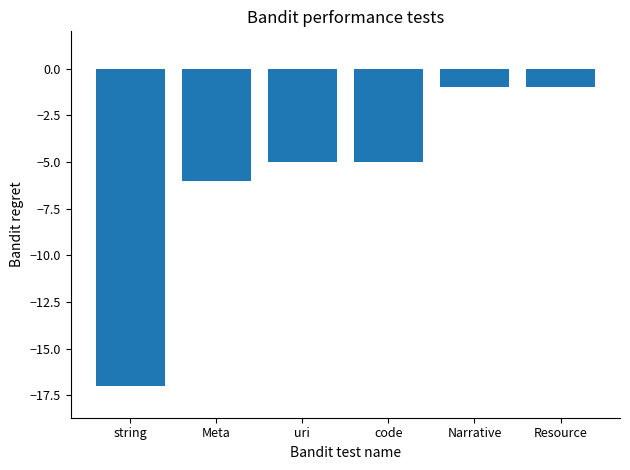

Count the number of categories in the chart.

6